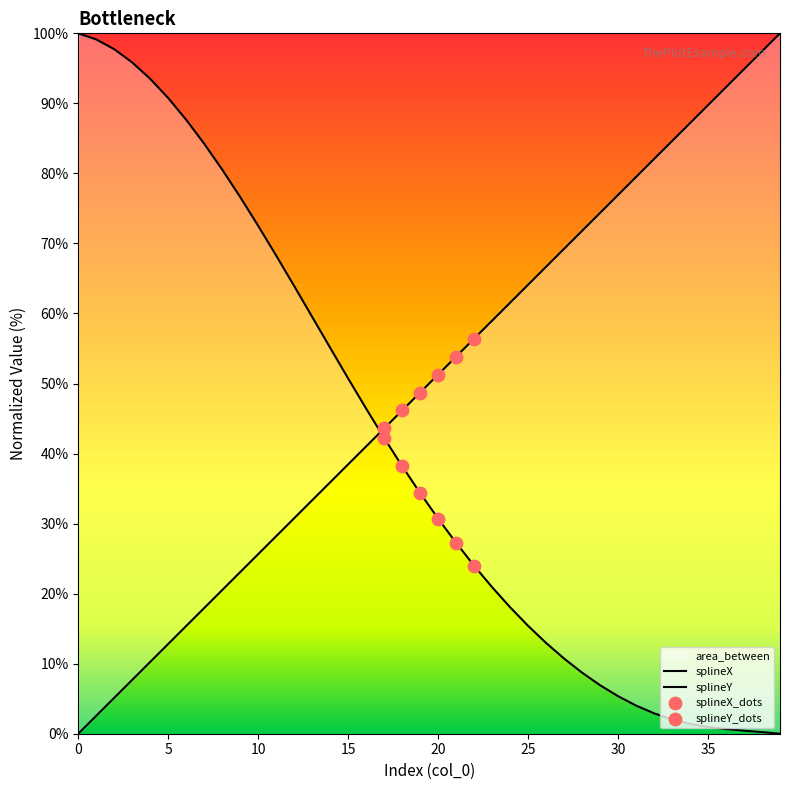

At which category is the sum across all series the highest?

4